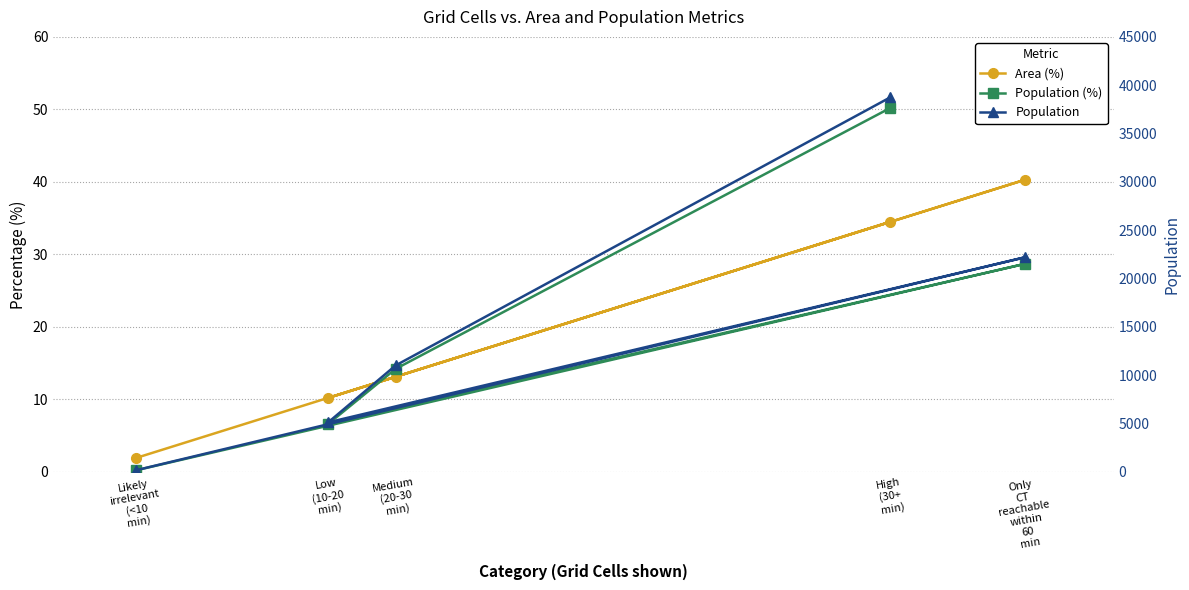

Reading right to left, transcribe all the data shown in this chart.

Area (%): Likely
irrelevant
(<10
min)=1.9	Only
CT
reachable
within
60
min=40.3	Low
(10-20
min)=10.2	Medium
(20-30
min)=13.1	High
(30+
min)=34.5
Population (%): Likely
irrelevant
(<10
min)=0.2	Only
CT
reachable
within
60
min=28.7	Low
(10-20
min)=6.6	Medium
(20-30
min)=14.2	High
(30+
min)=50.2
Population: Likely
irrelevant
(<10
min)=158.0	Only
CT
reachable
within
60
min=22203.0	Low
(10-20
min)=5117.0	Medium
(20-30
min)=11005.0	High
(30+
min)=38748.0